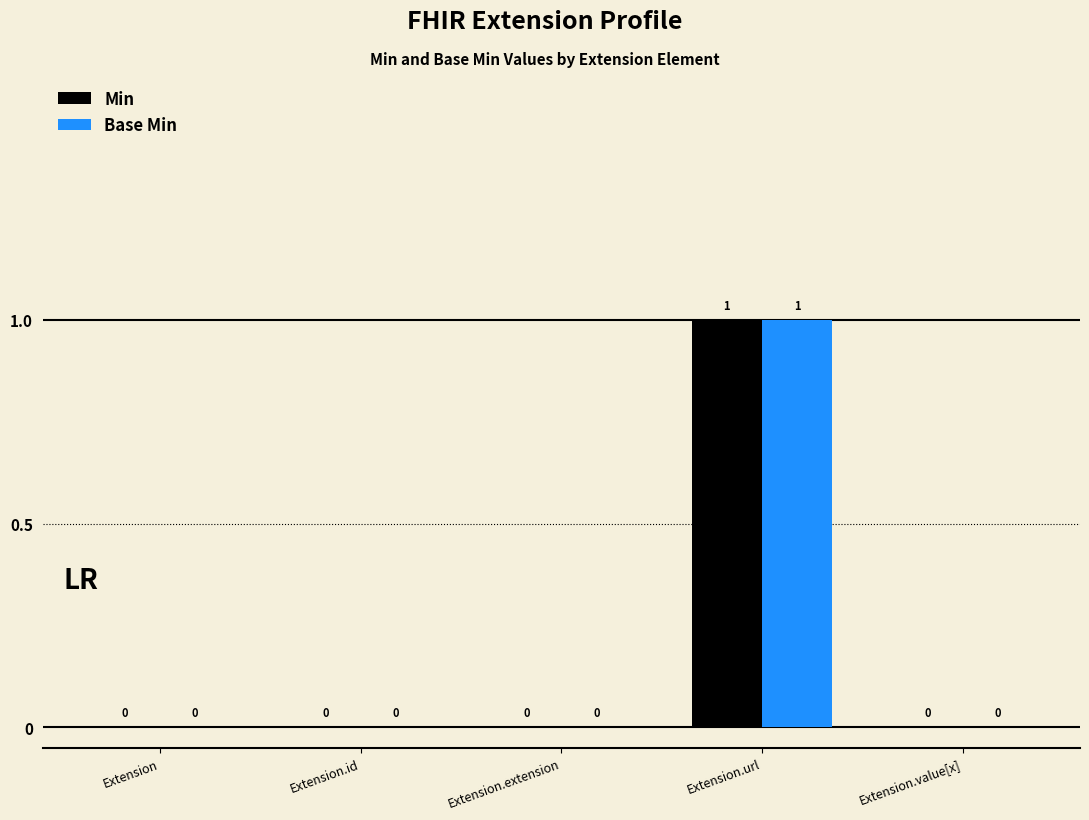

What is the maximum value shown in the chart?

1